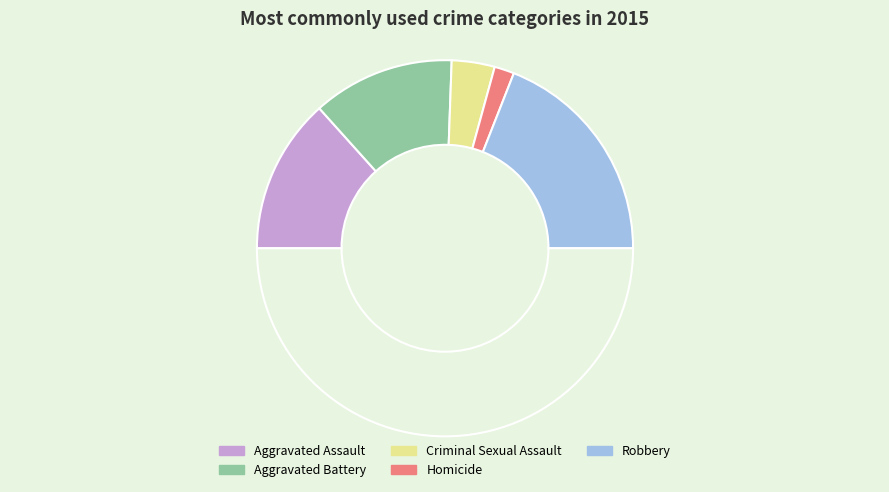

Does any single category account for the majority?

No